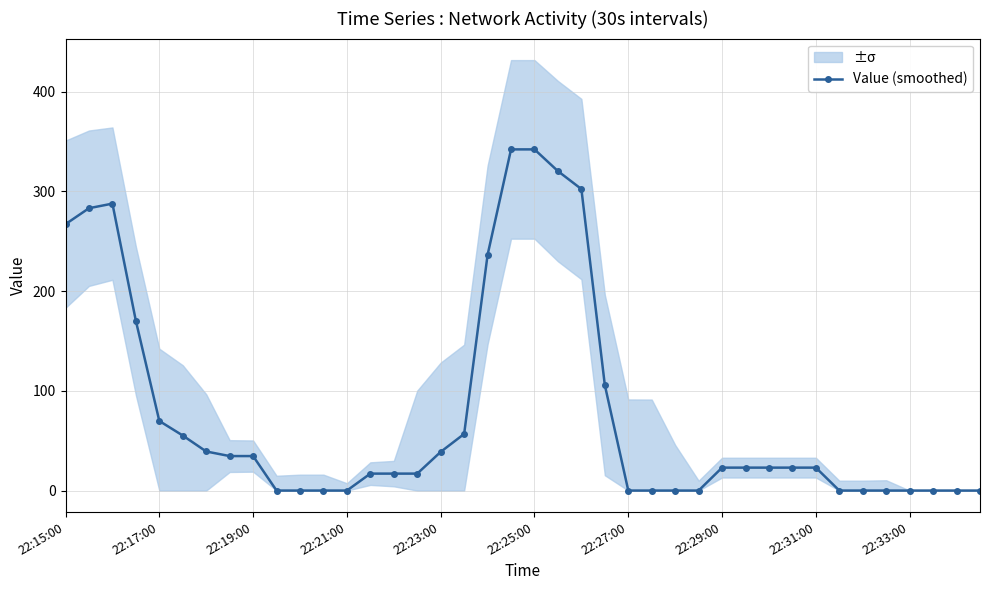

How many values are below 23?

18